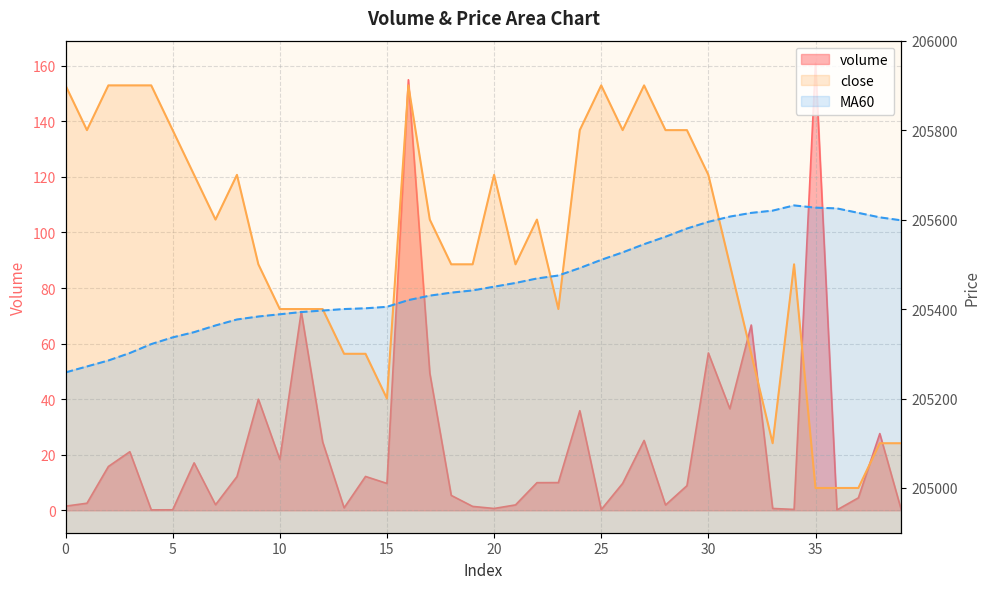

What is the value of the close point at the 28th from the left?

205900.0